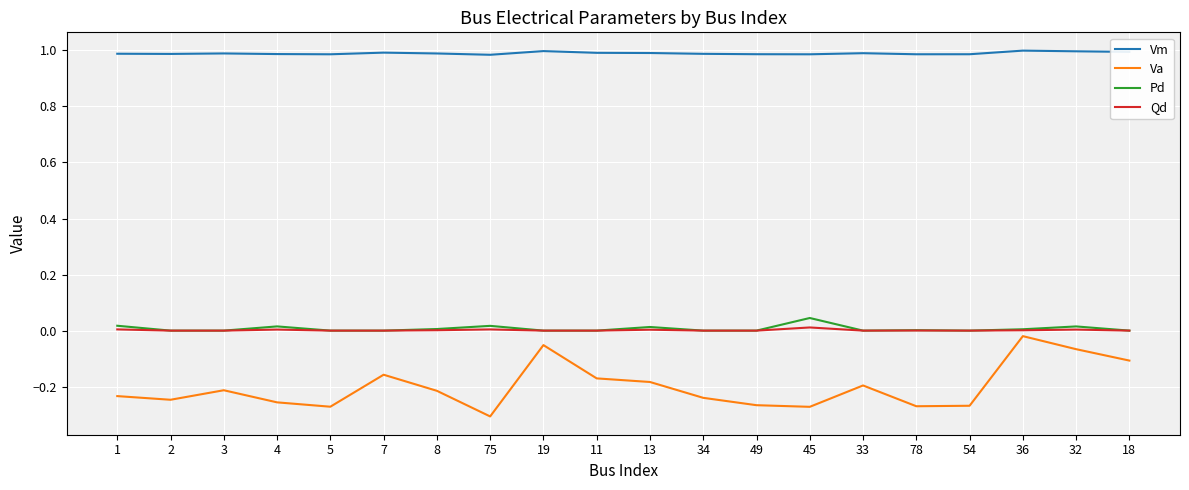

What is the total value across all series at 4?

0.7